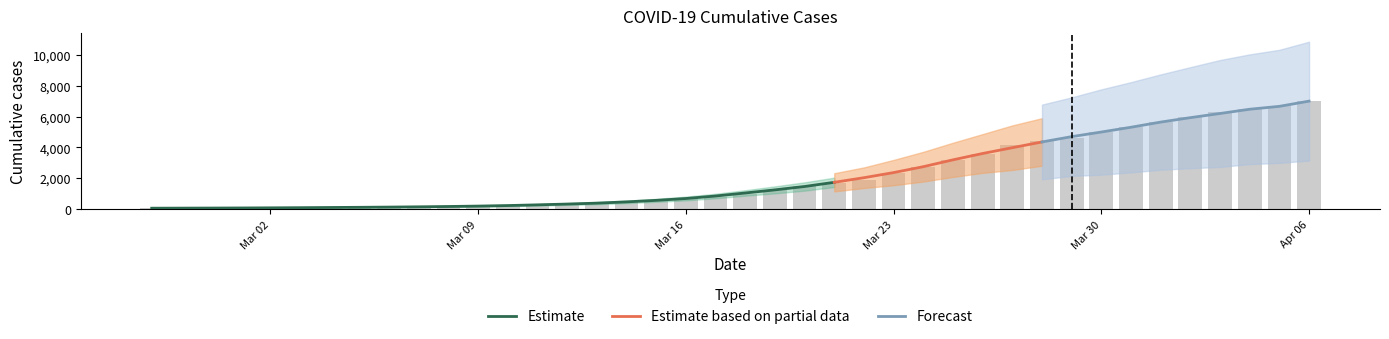

What position from the right is 2020-03-01?

37